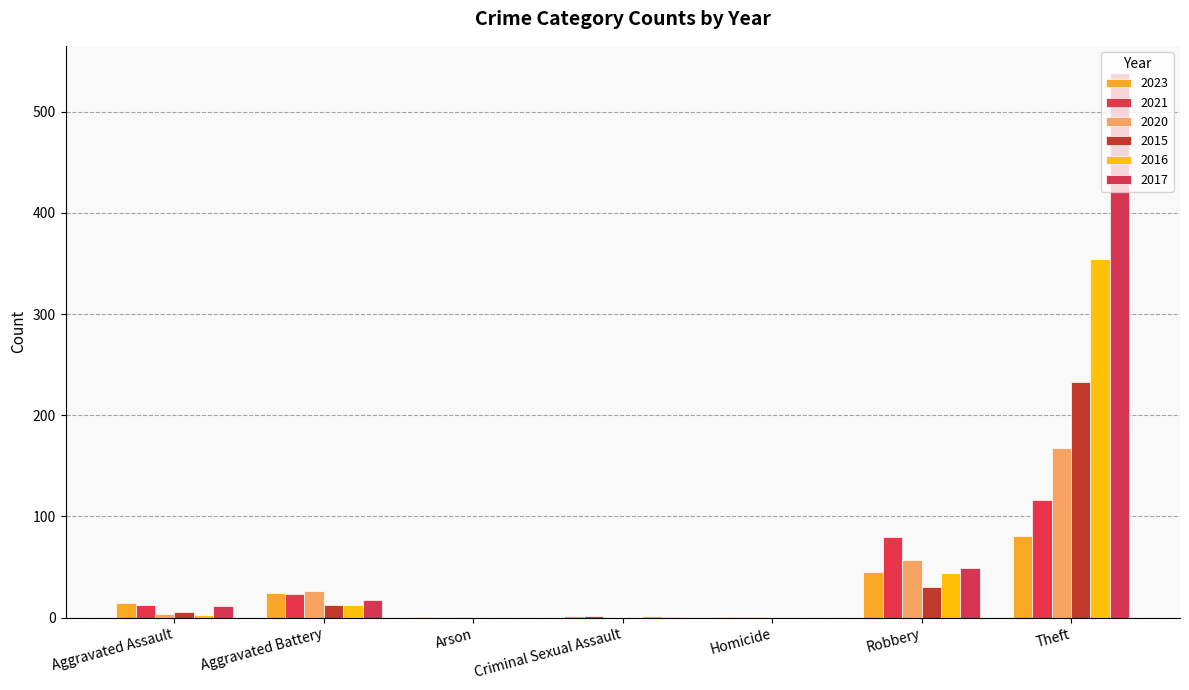

Count the number of categories in the chart.

7